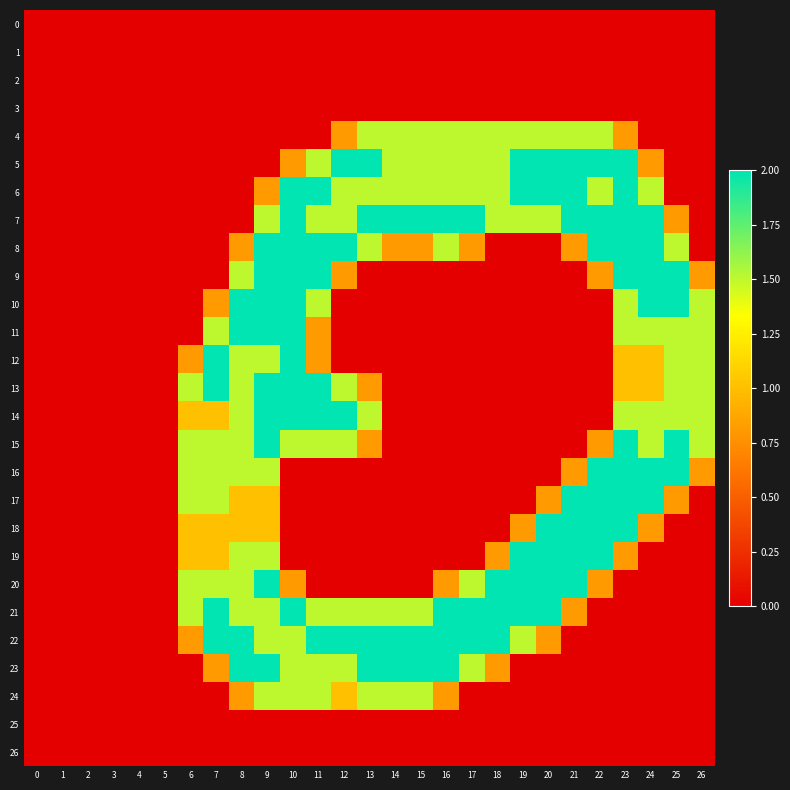

What is the difference between the highest and lowest values at 6?

1.5